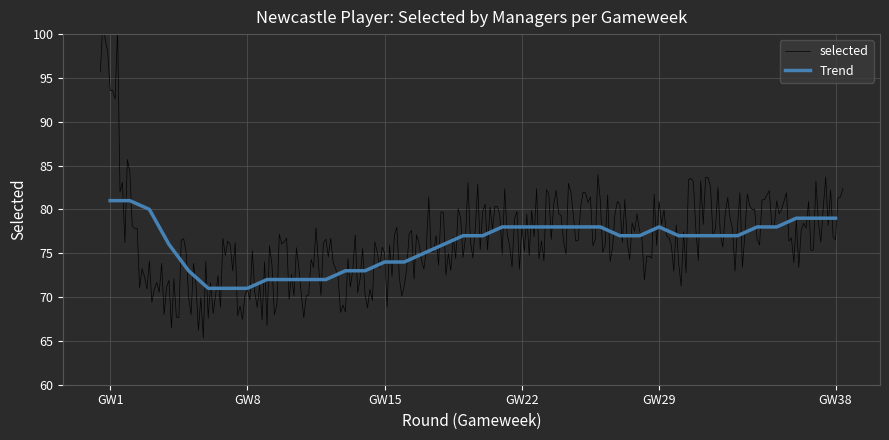

At which label does the data first exceed 77?

1